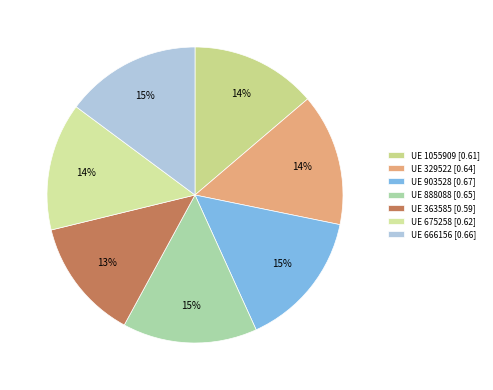

Which slice is the largest?

903528